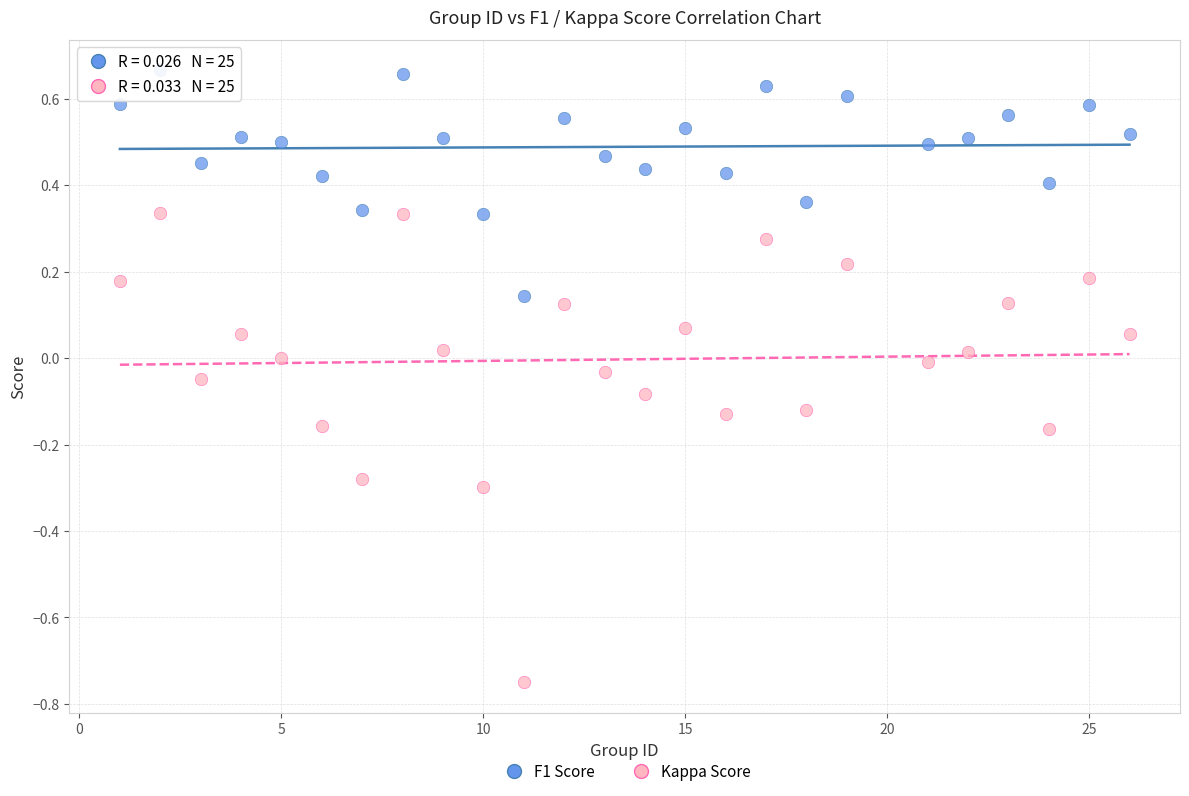

Which series contains the highest Y value?

F1 Score